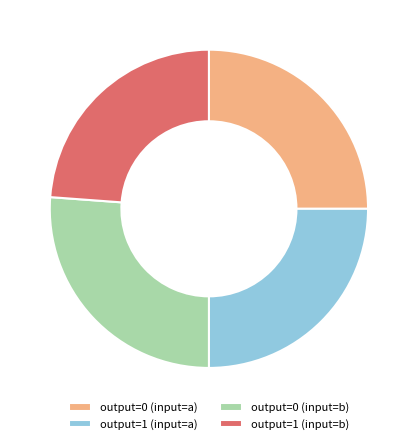

Is output=1 (input=b) the majority of the pie?

No